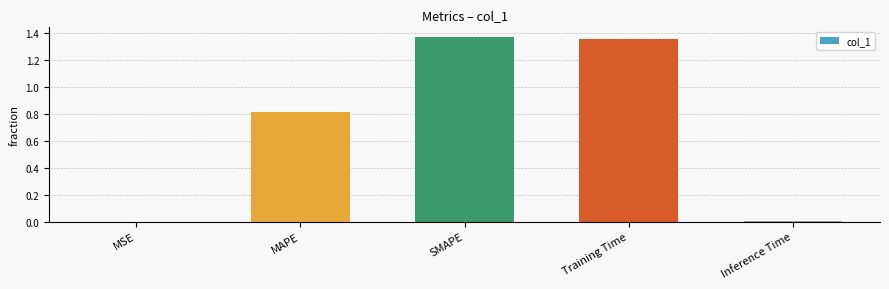

The value at Training Time is 2.2. True or false?

False